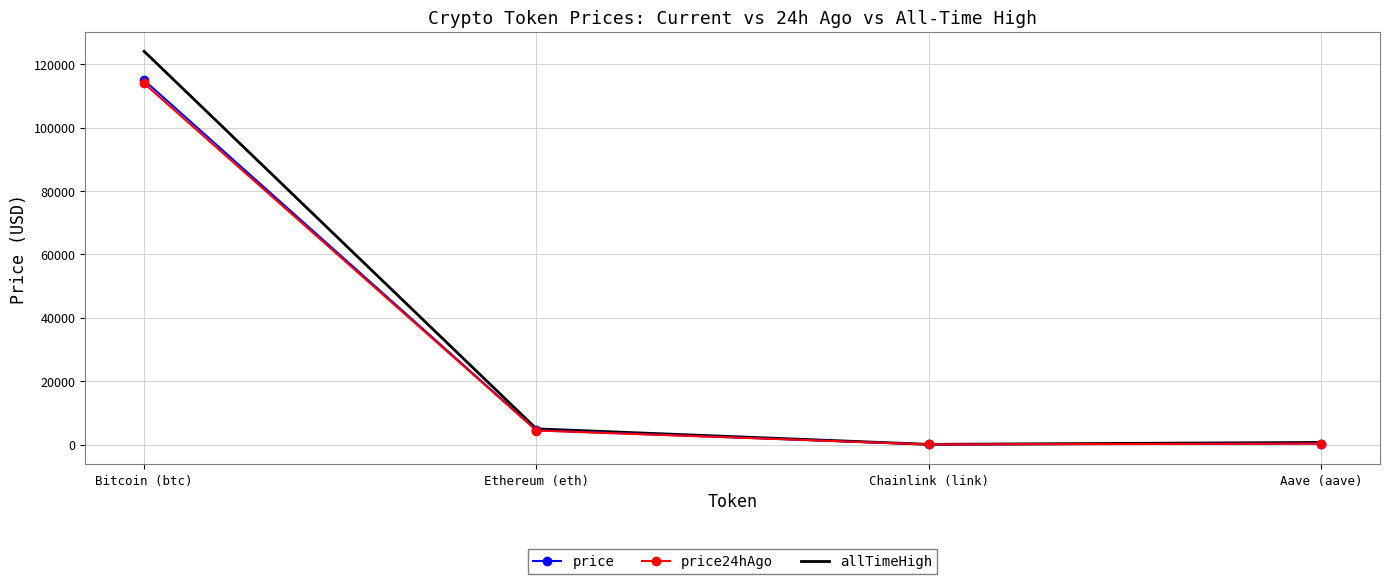

At which label does price24hAgo reach its peak?

Bitcoin (btc)